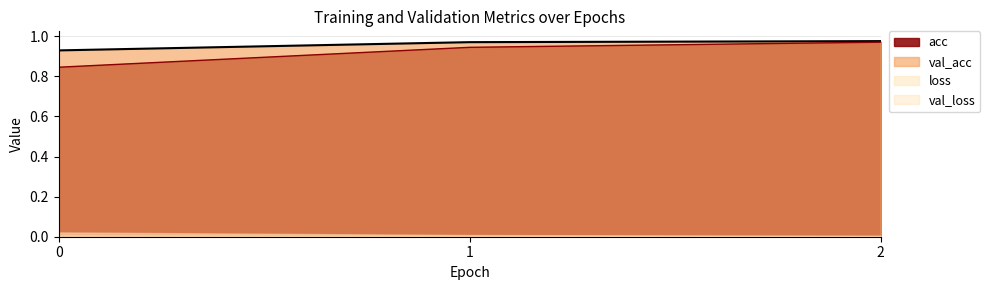

At how many categories does at least one series exceed 0?

3